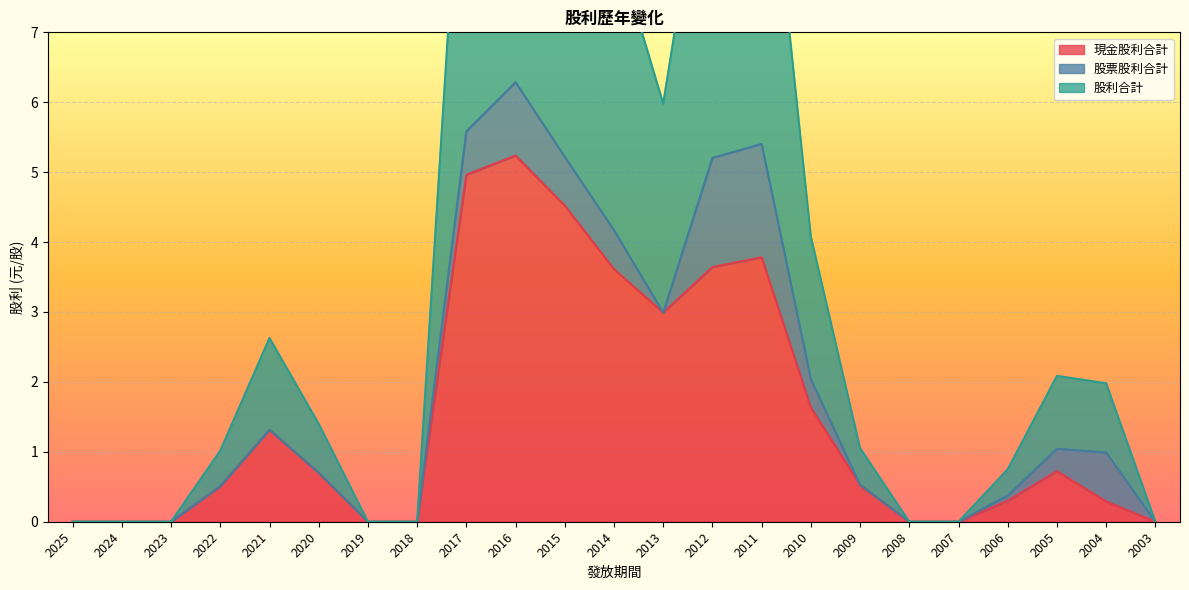

Which series has the largest range (max minus min)?

股利合計